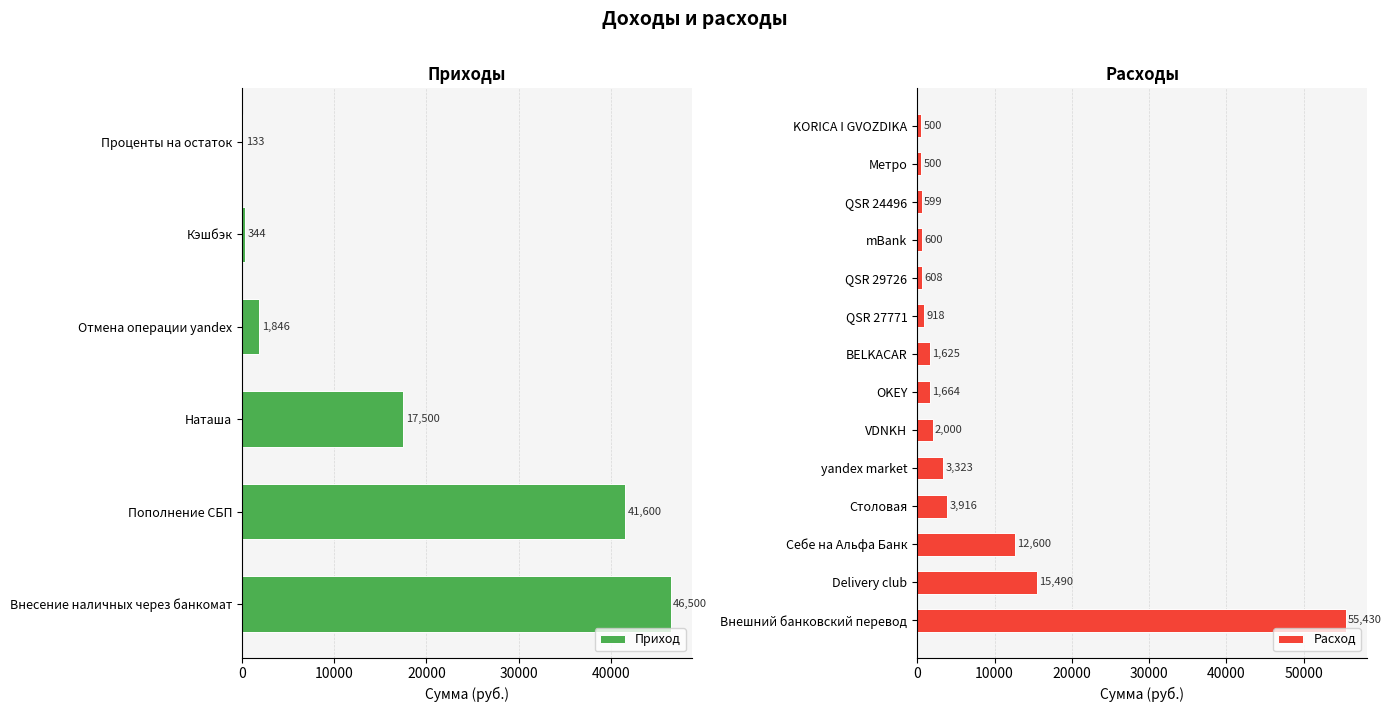

What is the sum of the Приход values at Кэшбэк and Отмена операции yandex?

2190.0